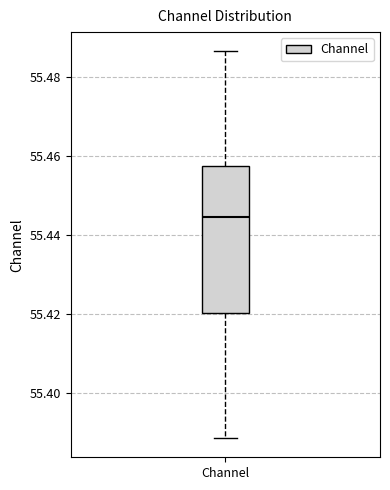

Transcribe this box plot: give where the median line is, the range the box spans, and where the two whiskers end, as read against the y-axis. The values are not printed on the chart, so give them approximately, as read against the axis.

median 55.444, box 55.420 to 55.458, whiskers 55.388 to 55.486